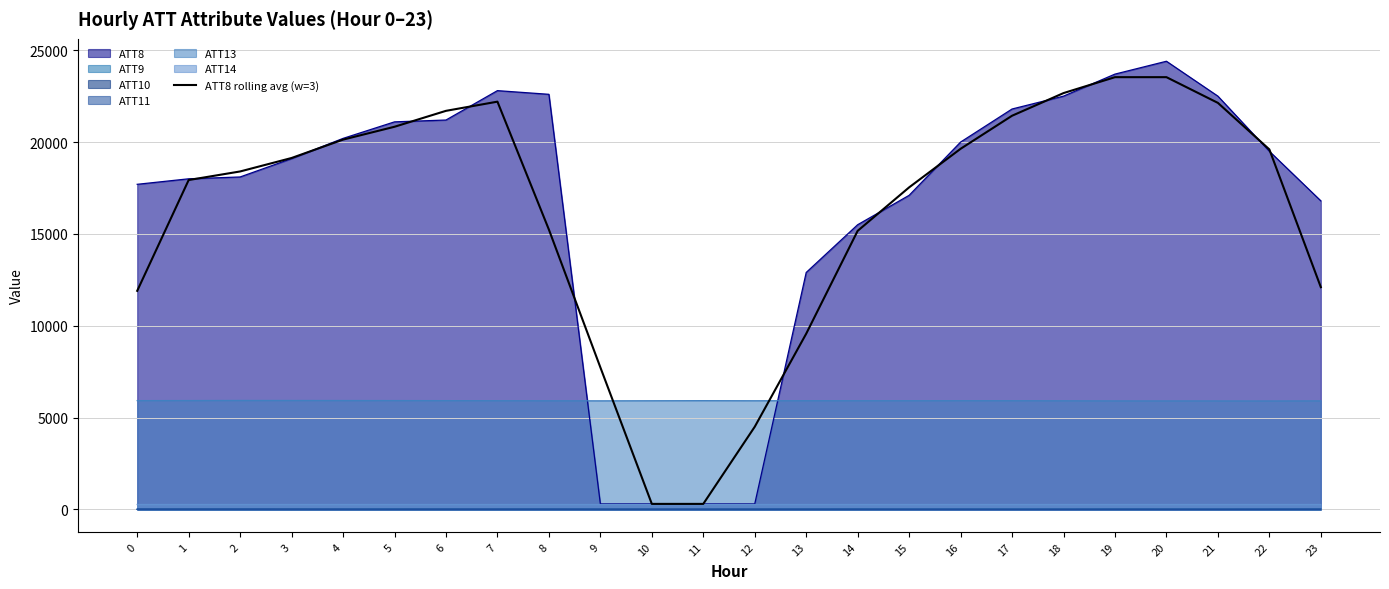

What is the sum of all values?

387200.0